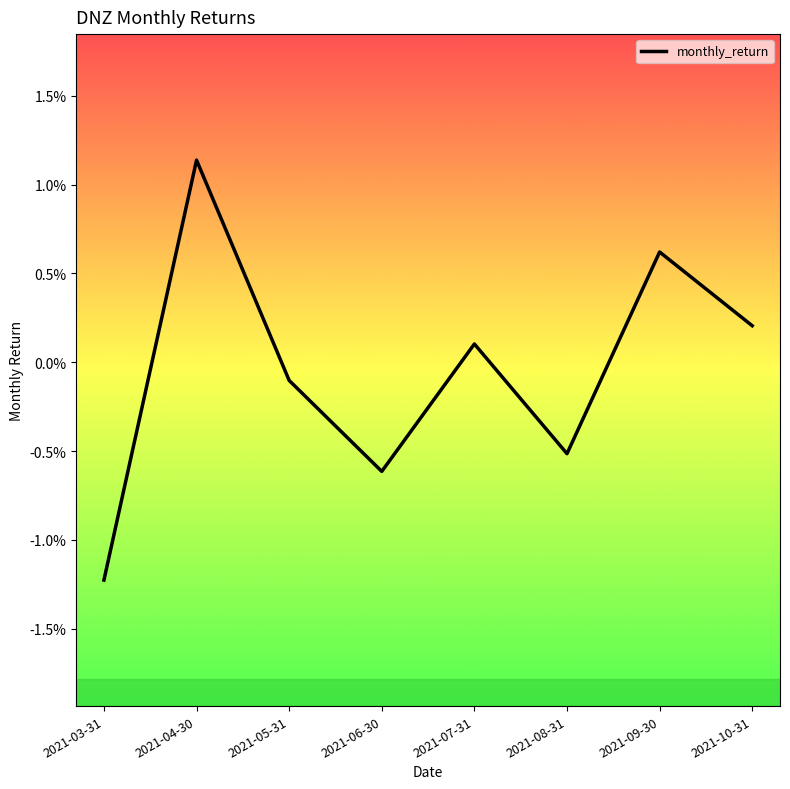

Does the chart display data point markers on the line(s)?

No